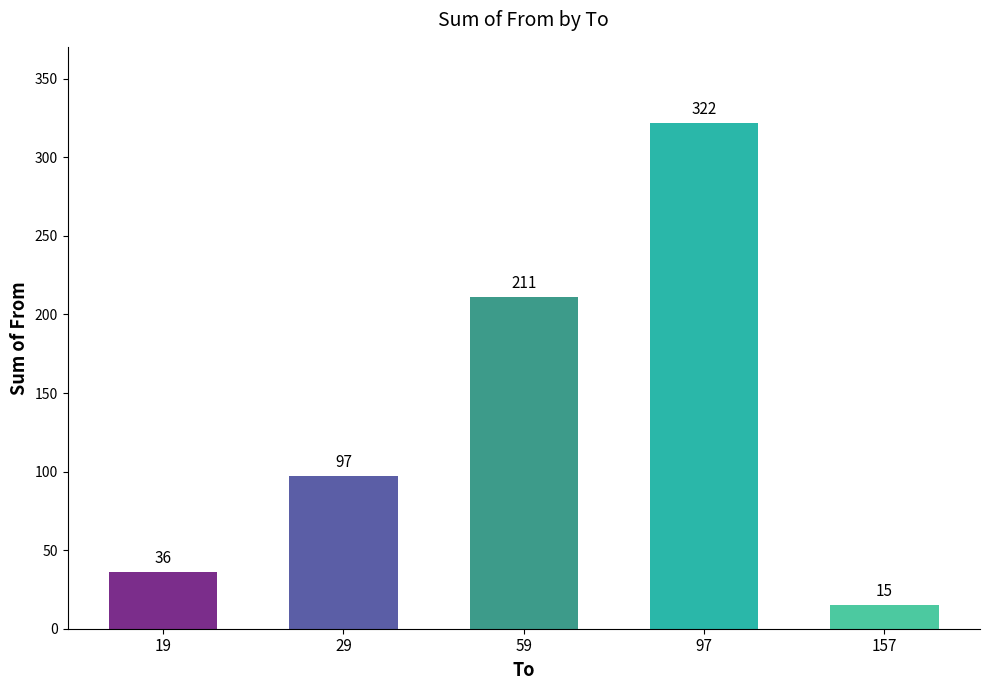

What is the maximum value shown in the chart?

322